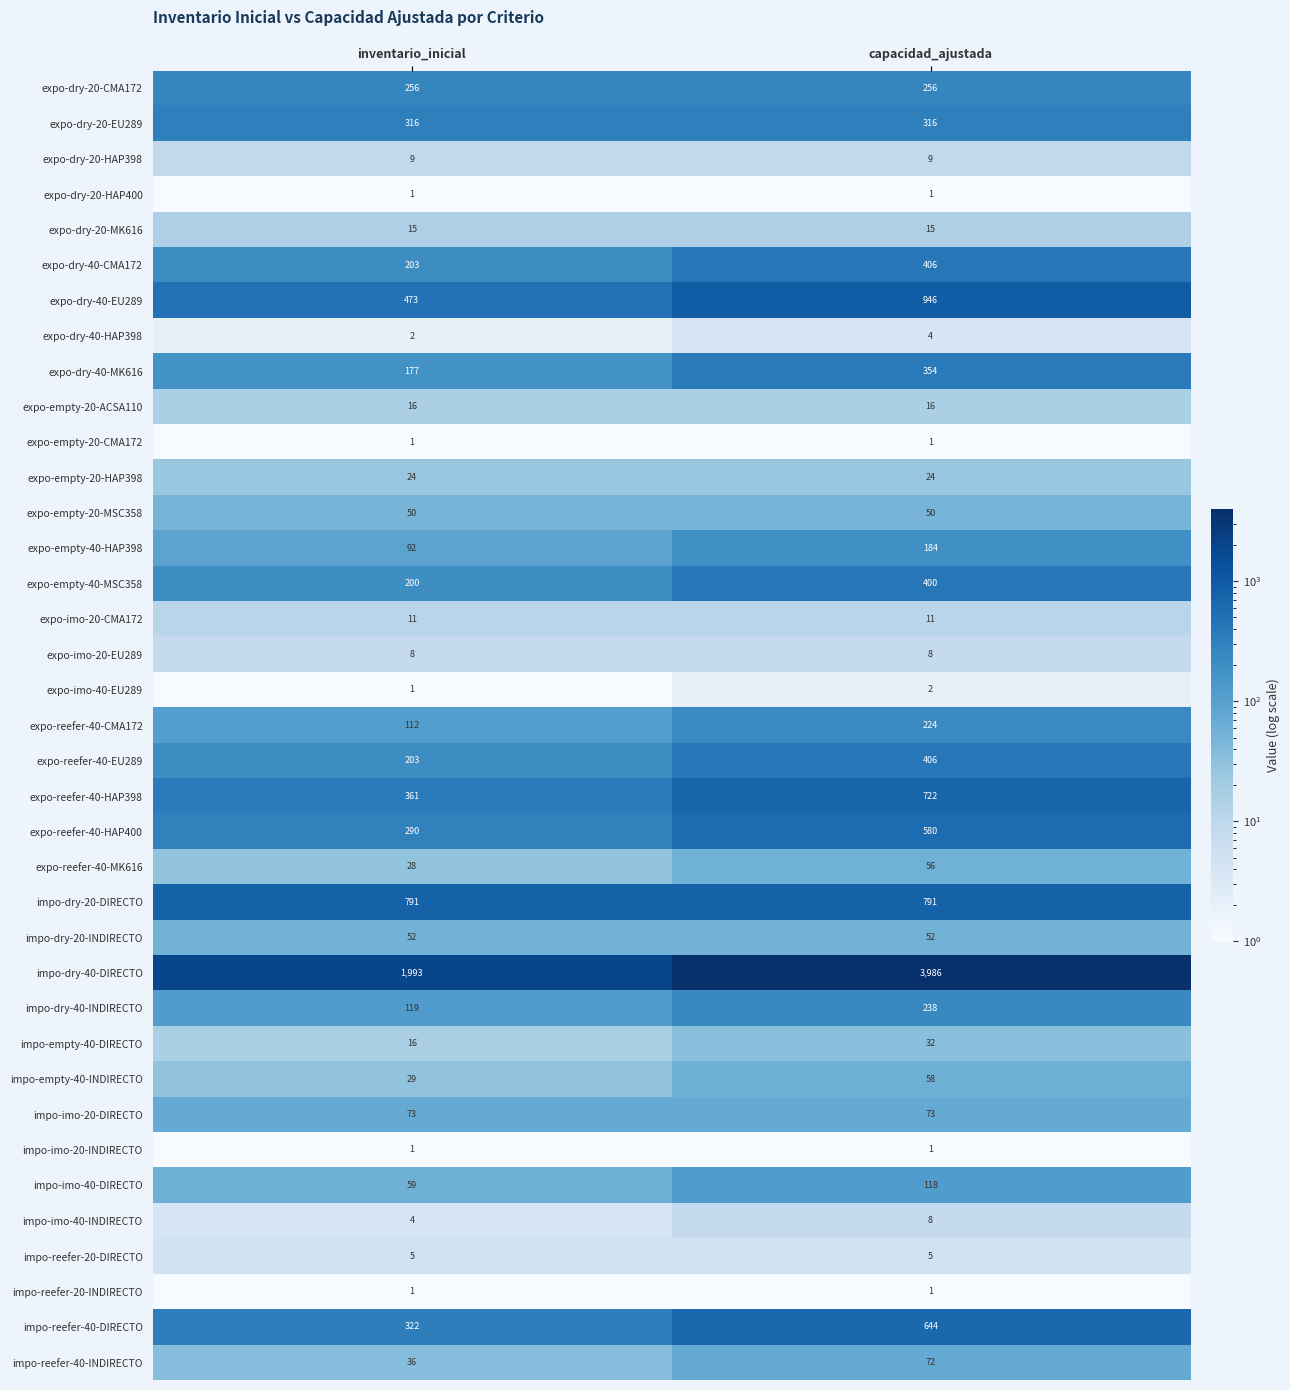

The value of impo-empty-40-INDIRECTO at inventario_inicial is 29. True or false?

True